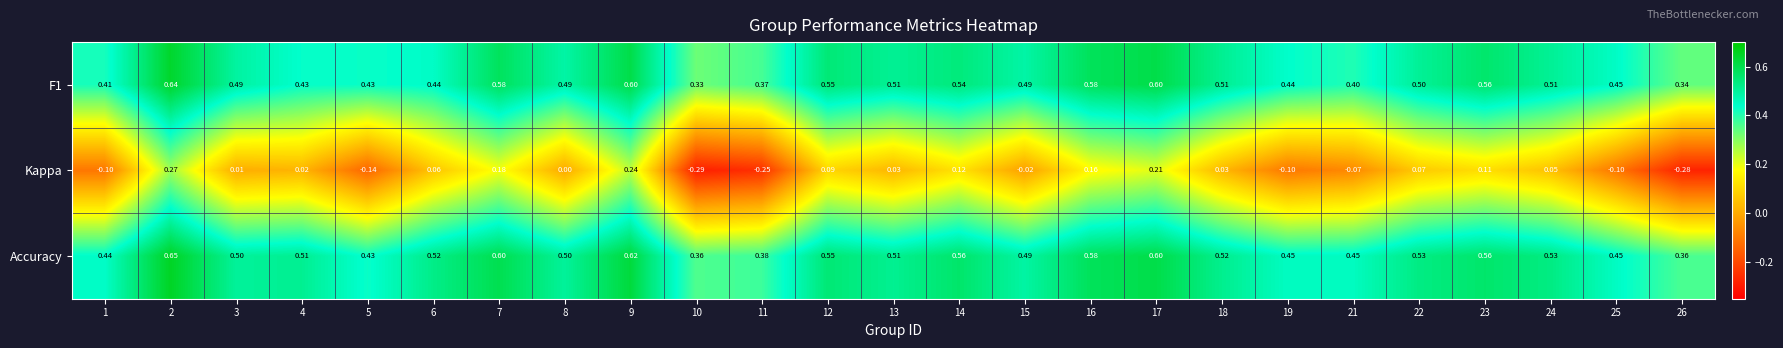

Between 9 and 16, which series saw the biggest shift?

Kappa